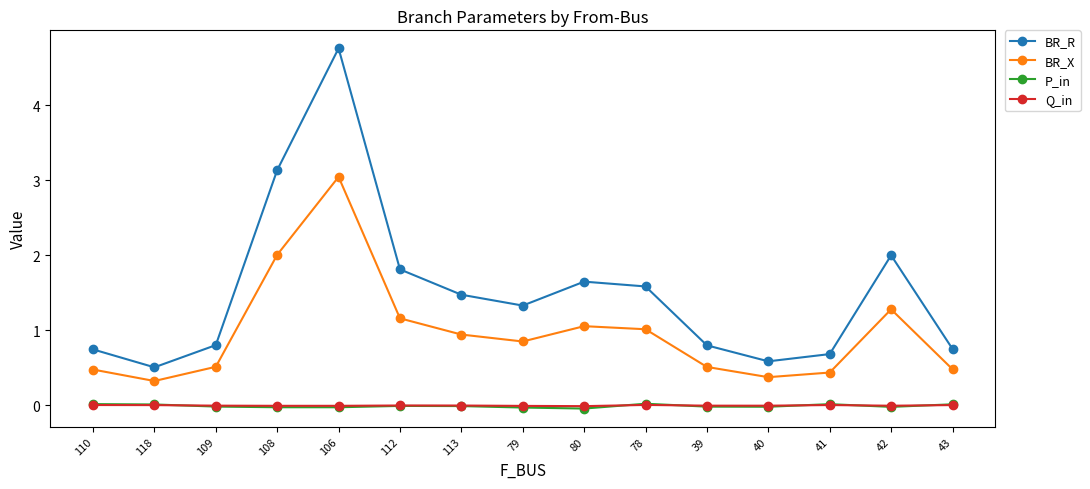

True or false: Q_in has a value of -0.0 at 40.

True